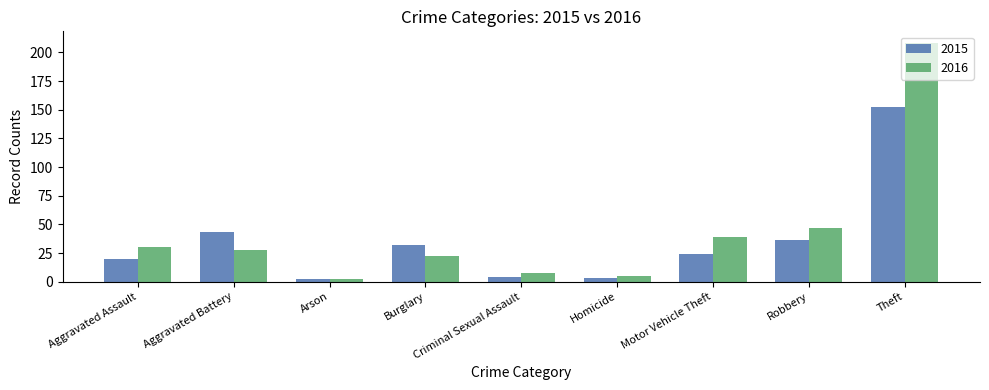

What are all the series names shown in the legend?

2015, 2016